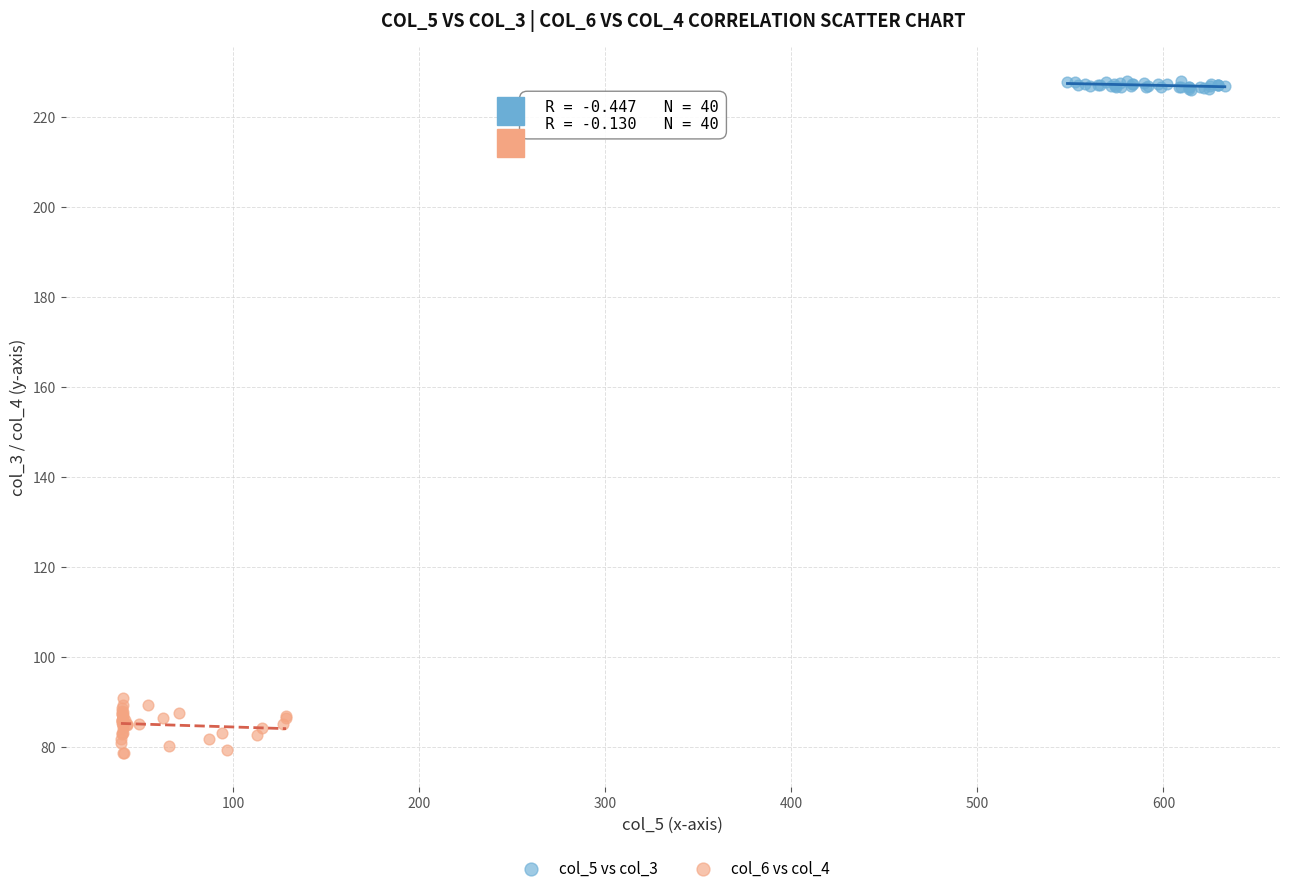

Which series has the largest Y range (max minus min)?

col_6 vs col_4